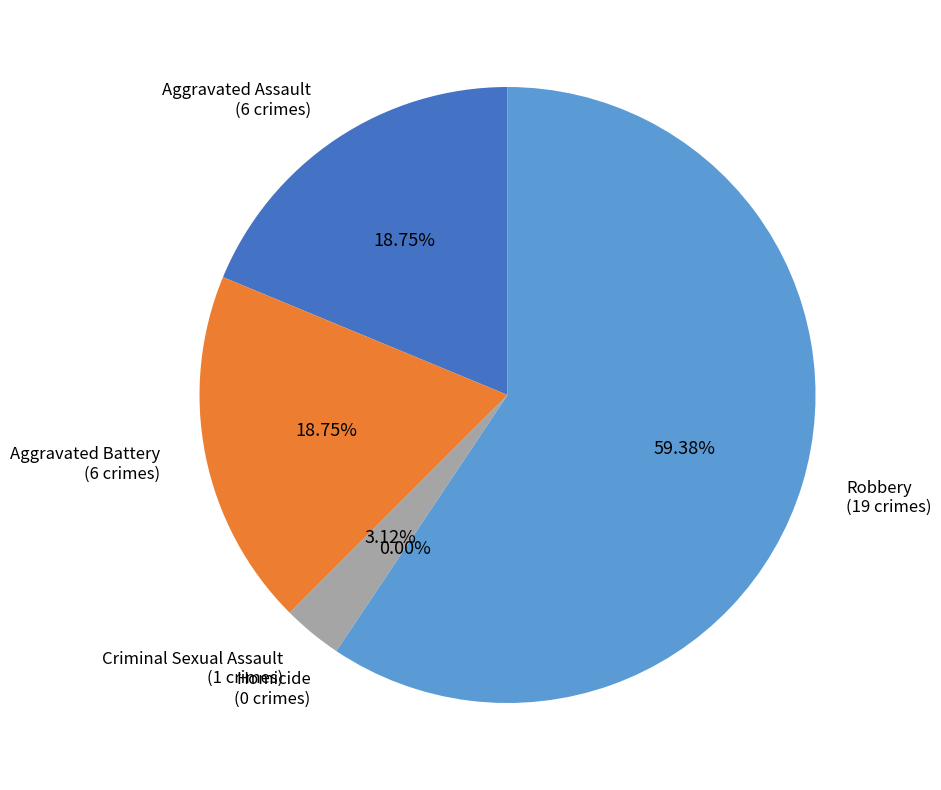

Count the number of slices in the pie.

5